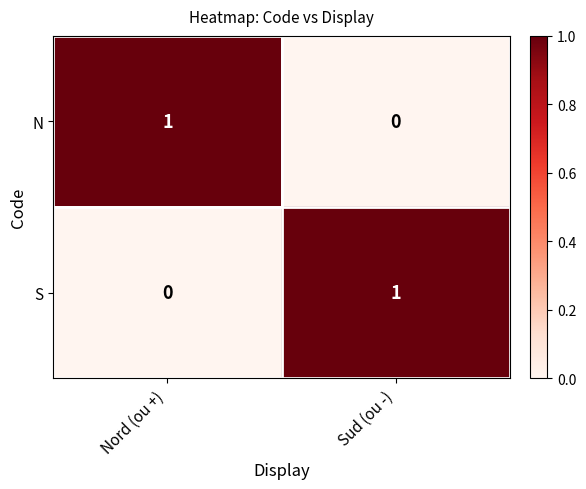

At which label does S reach its minimum?

Nord (ou +)